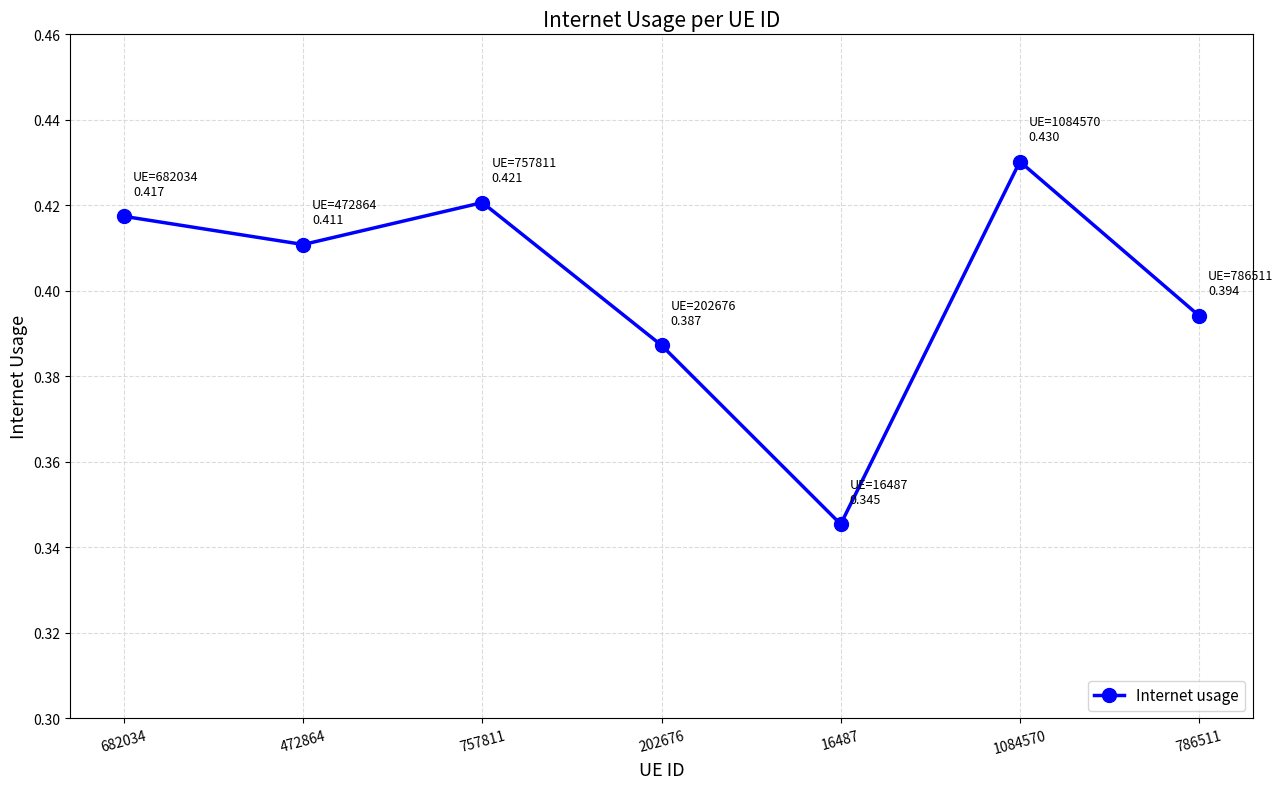

Is it true that the value at 16487 is 0.5?

False